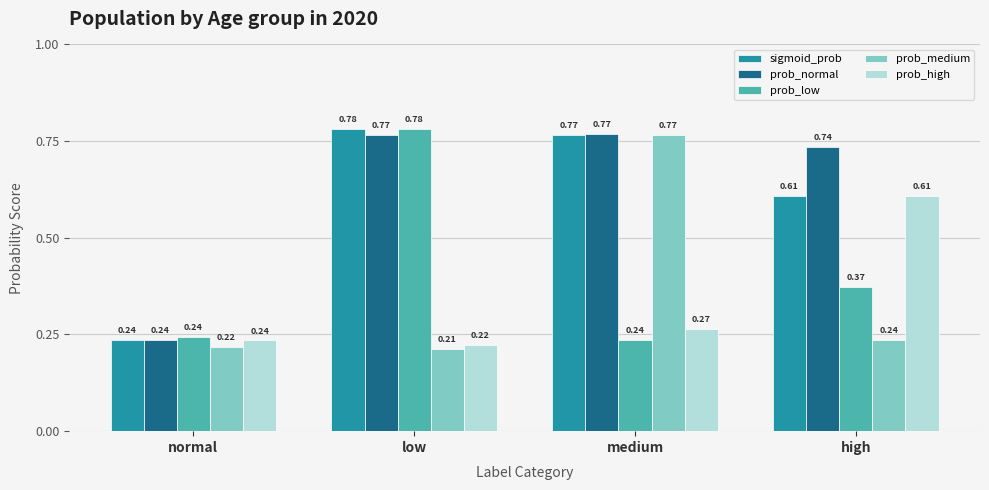

At which label does sigmoid_prob reach its minimum?

normal